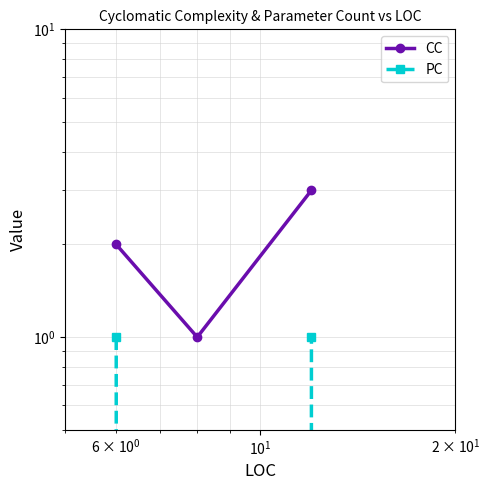

What are all the series names shown in the legend?

CC, PC